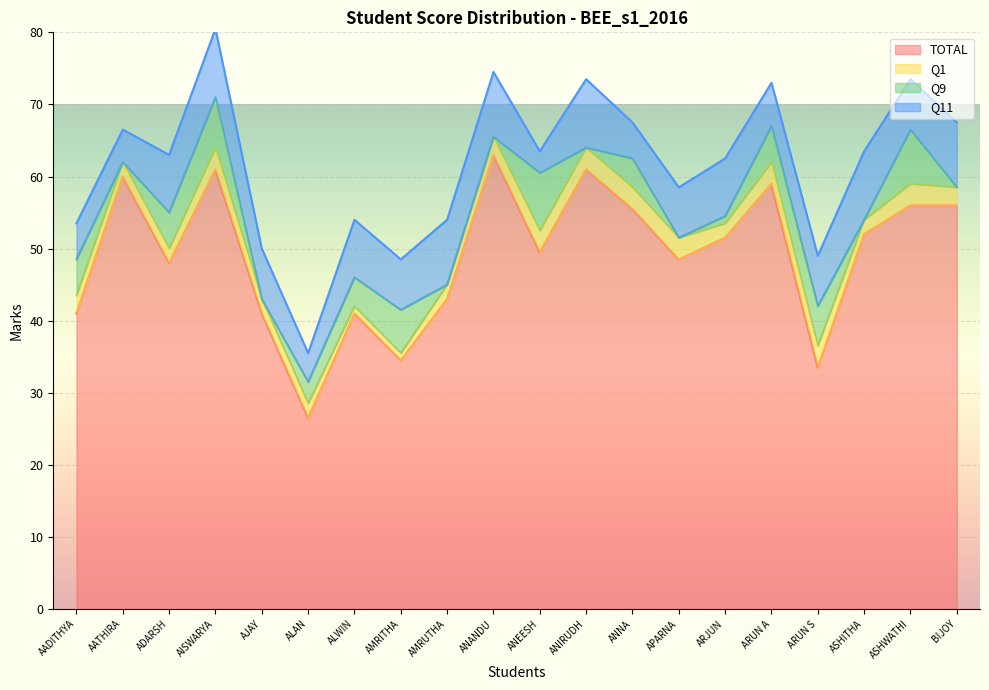

What is the value of the Q11 point at the 3rd from the left?

8.0